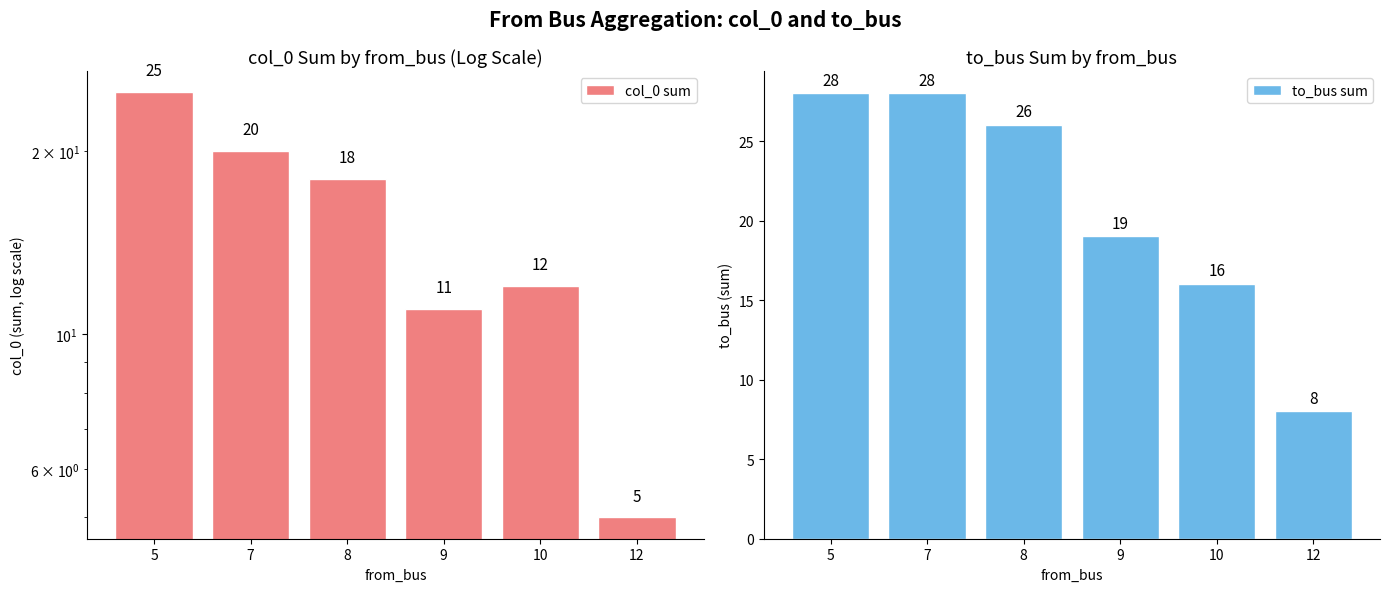

At which label does to_bus sum first exceed 26?

5